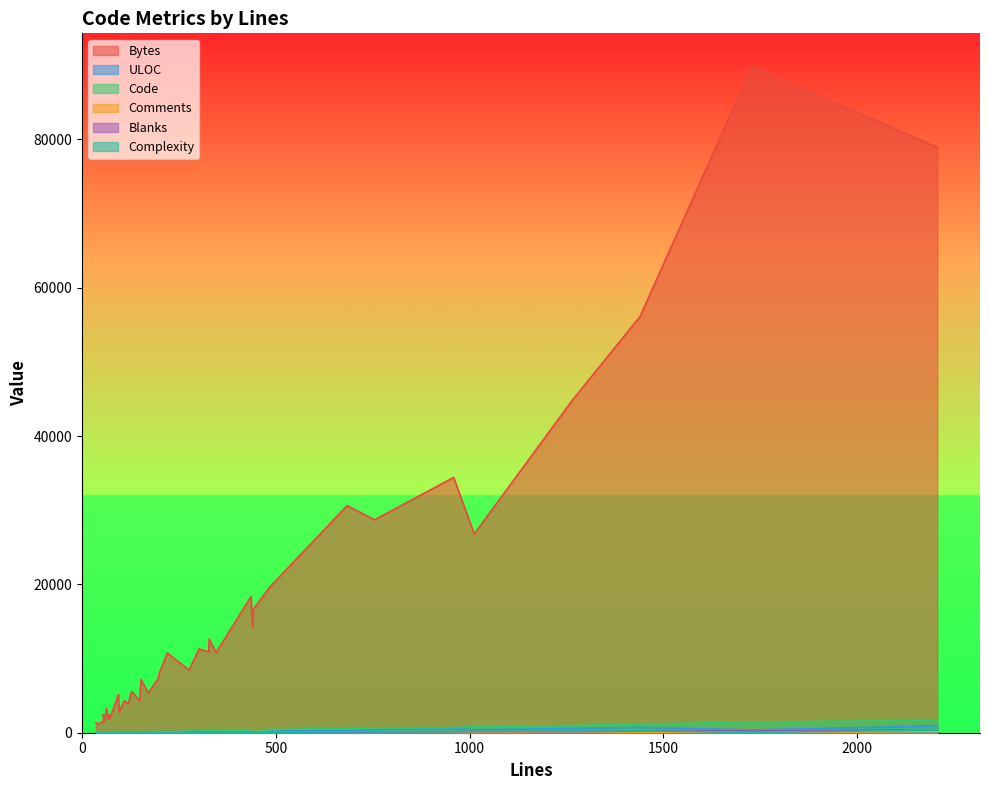

True or false: Blanks and Code intersect in this chart.

False